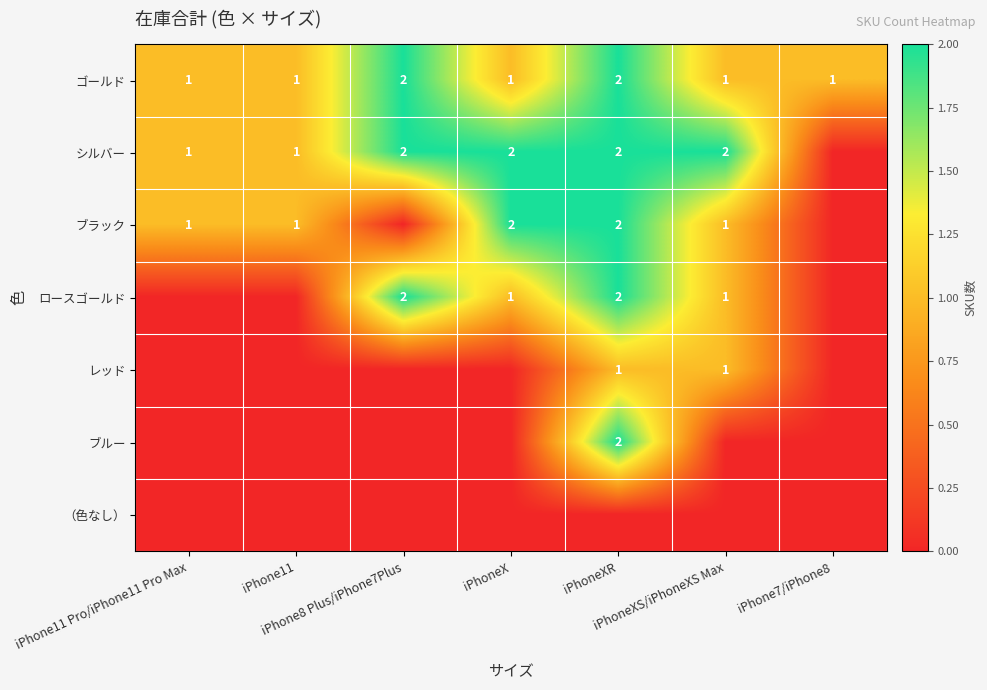

Rank the series at iPhoneX from lowest to highest value.

レッド, ブルー, （色なし）, ゴールド, ロースゴールド, シルバー, ブラック